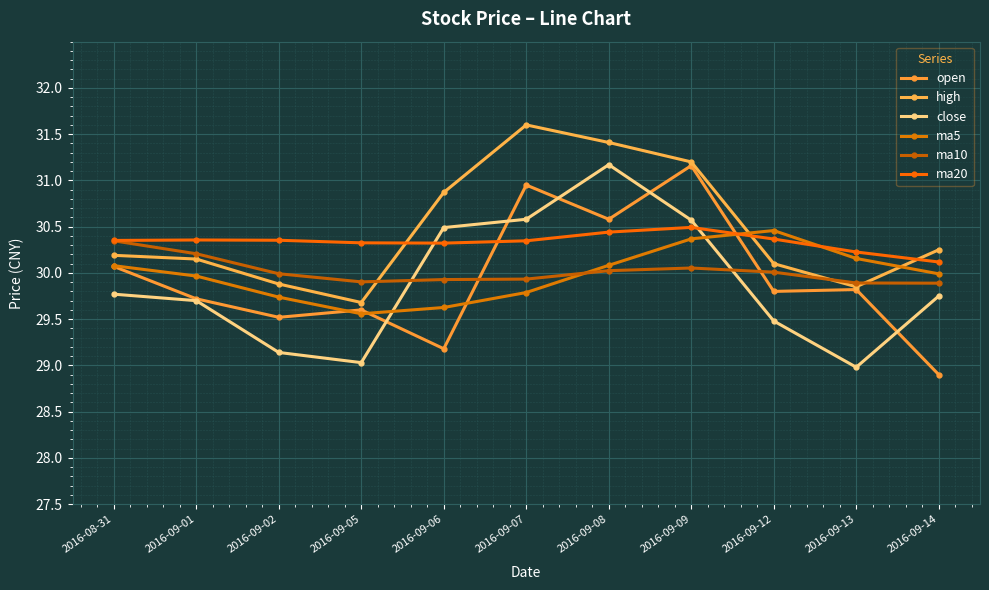

Reading right to left, transcribe all the data shown in this chart.

open: 28.9	29.8	29.8	31.2	30.6	30.9	29.2	29.6	29.5	29.7	30.1
high: 30.2	29.9	30.1	31.2	31.4	31.6	30.9	29.7	29.9	30.1	30.2
close: 29.8	29.0	29.5	30.6	31.2	30.6	30.5	29.0	29.1	29.7	29.8
ma5: 30.0	30.2	30.5	30.4	30.1	29.8	29.6	29.6	29.7	30.0	30.1
ma10: 29.9	29.9	30.0	30.1	30.0	29.9	29.9	29.9	30.0	30.2	30.3
ma20: 30.1	30.2	30.4	30.5	30.4	30.3	30.3	30.3	30.4	30.4	30.4